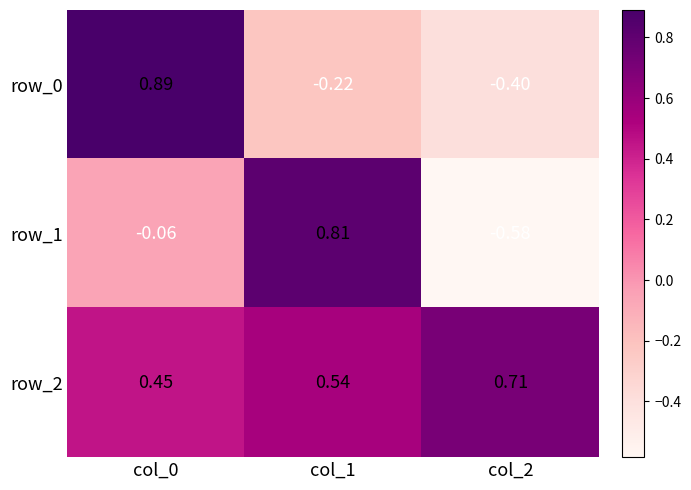

What is the difference between the maximum and minimum values in the row_1 series?

1.4